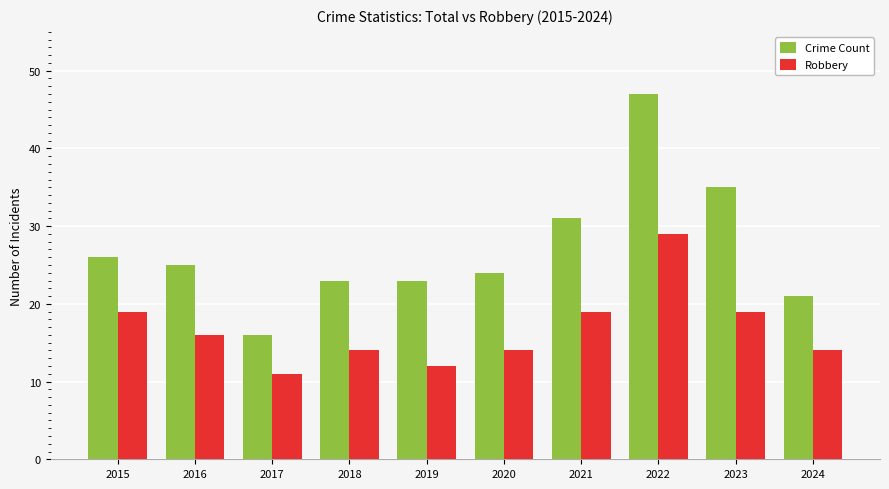

Is it true that Crime Count equals 23 at 2018?

True